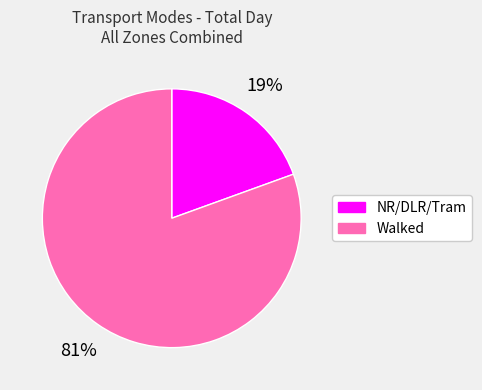

Which slice represents more than half of the pie?

Walked